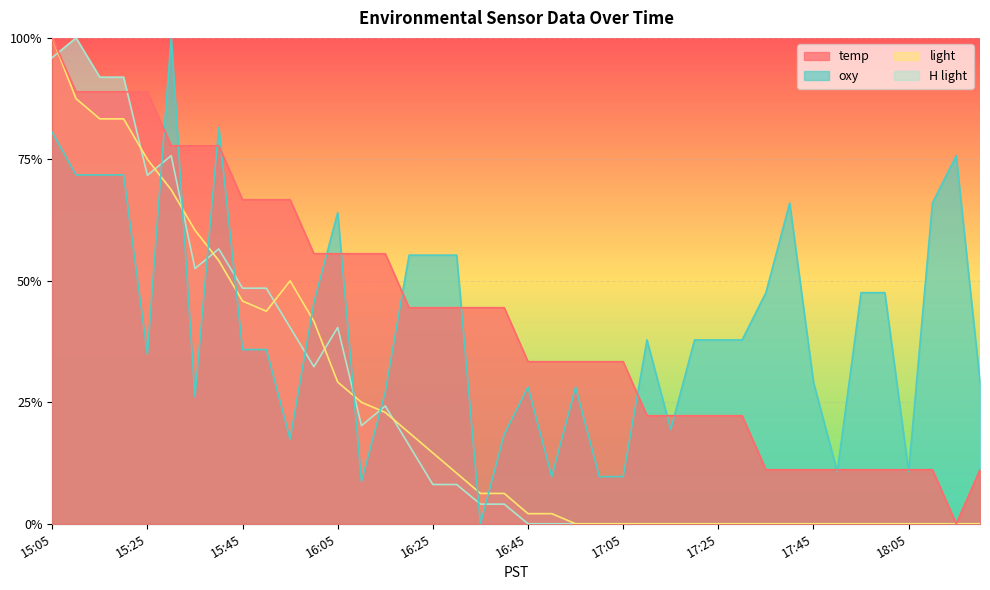

What is the maximum value for H light?

1.0